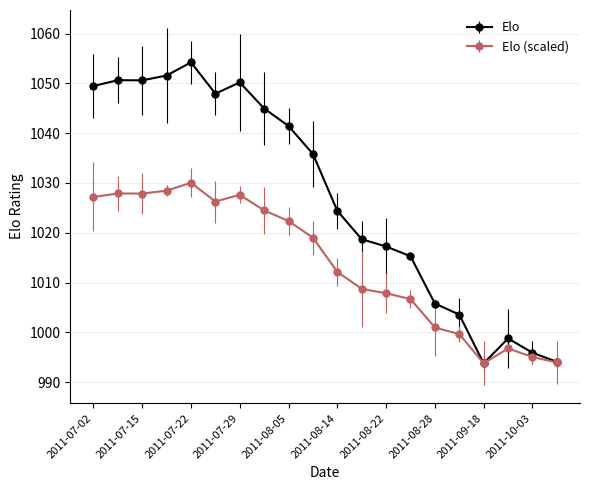

Which series has the widest spread of values?

Elo